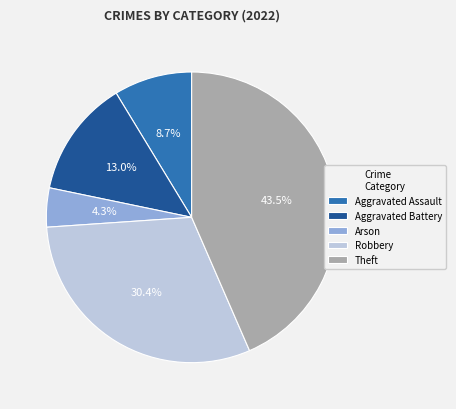

How much of the chart is everything except Aggravated Battery?

87.0%